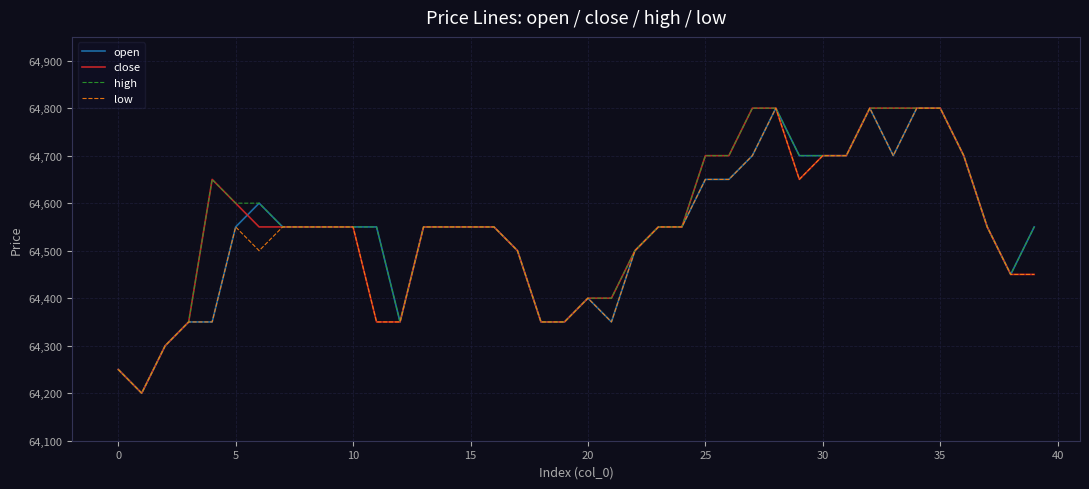

What is the lowest value of the close series?

64200